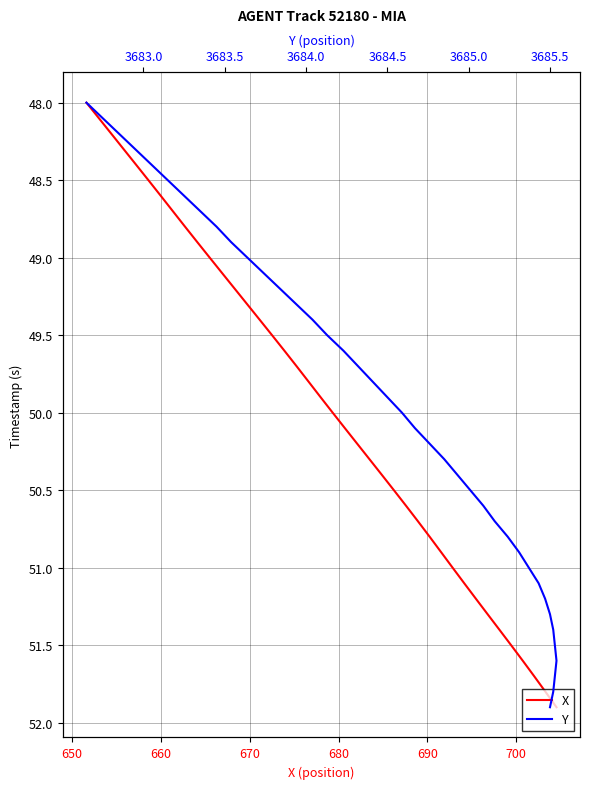

What is the sum of all Y values?

1998.0